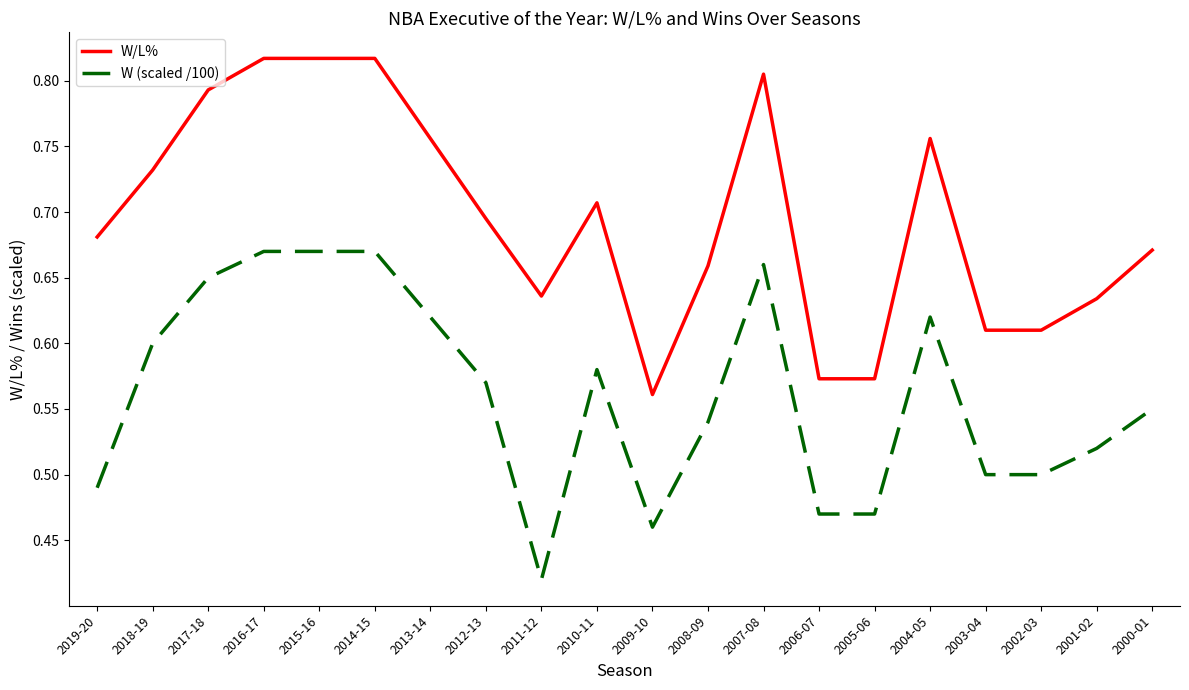

What is the total value across all series at 2009-10?

1.0